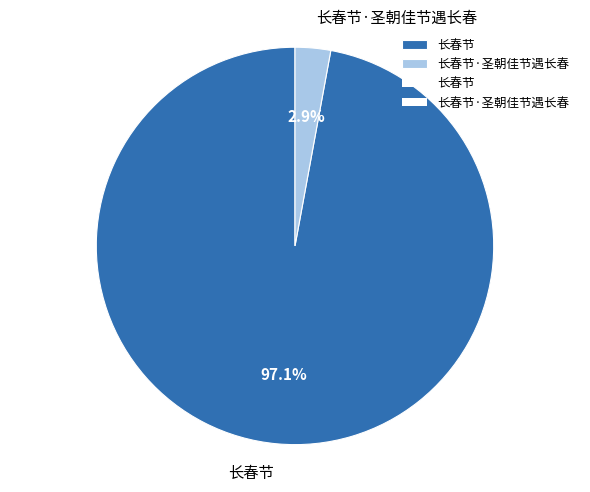

Does 长春节·圣朝佳节遇长春 account for over 50% of the chart?

No